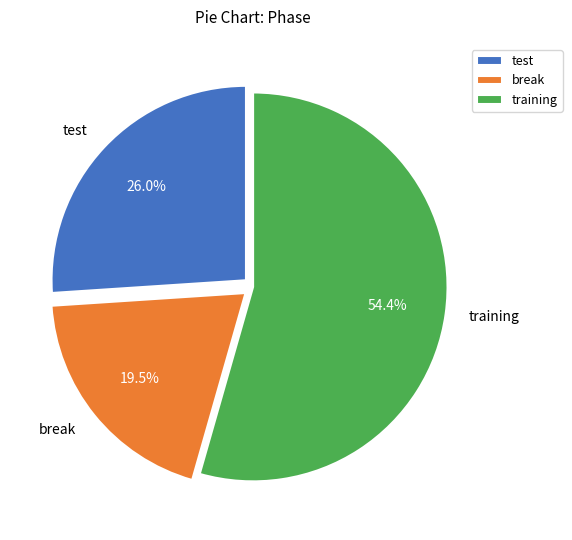

Does test account for over 50% of the chart?

No